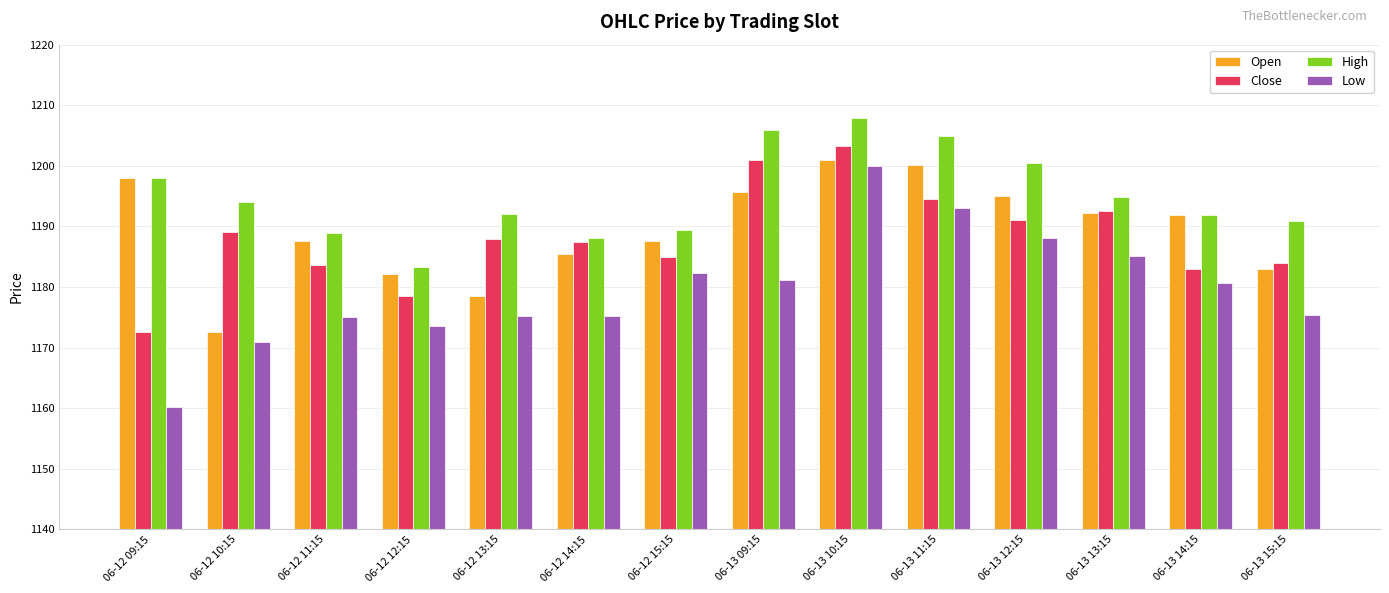

Which label corresponds to the largest value in the chart?

06-13 10:15